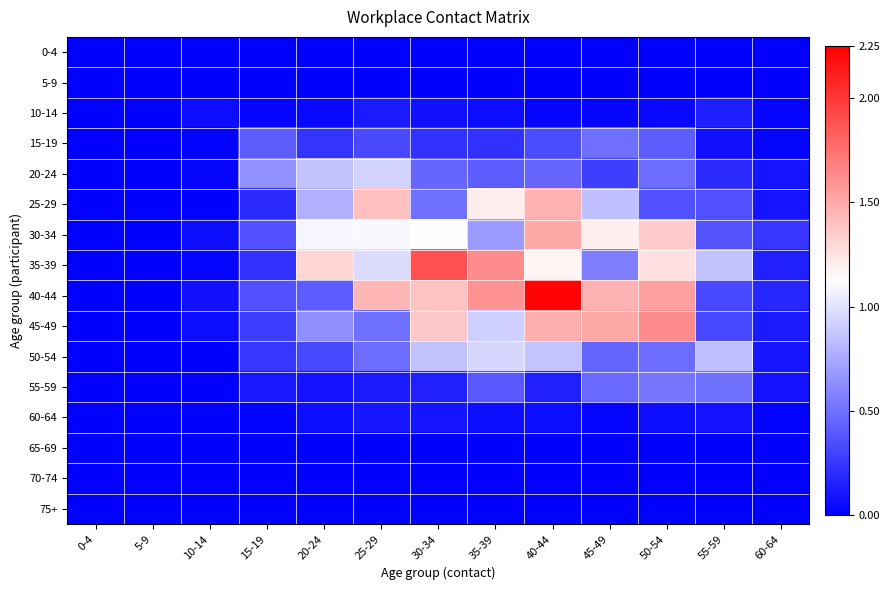

Which label corresponds to the largest value in the chart?

40-44